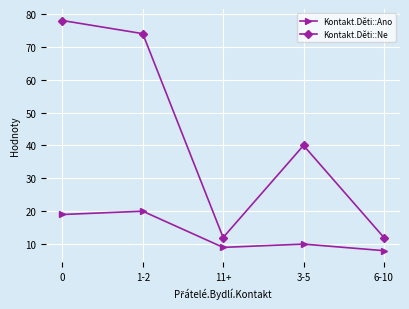

True or false: Kontakt.Děti::Ne has a value of 12 at 11+.

True